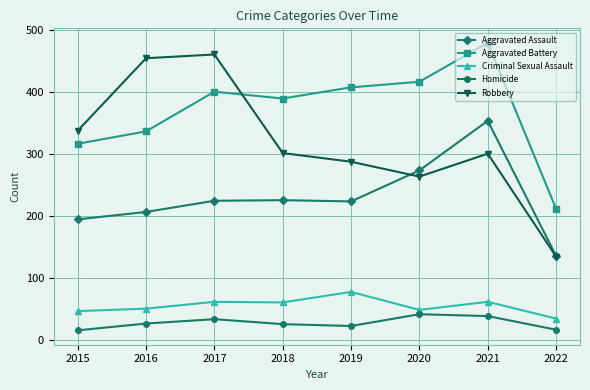

What is the average value of the Aggravated Assault series?

229